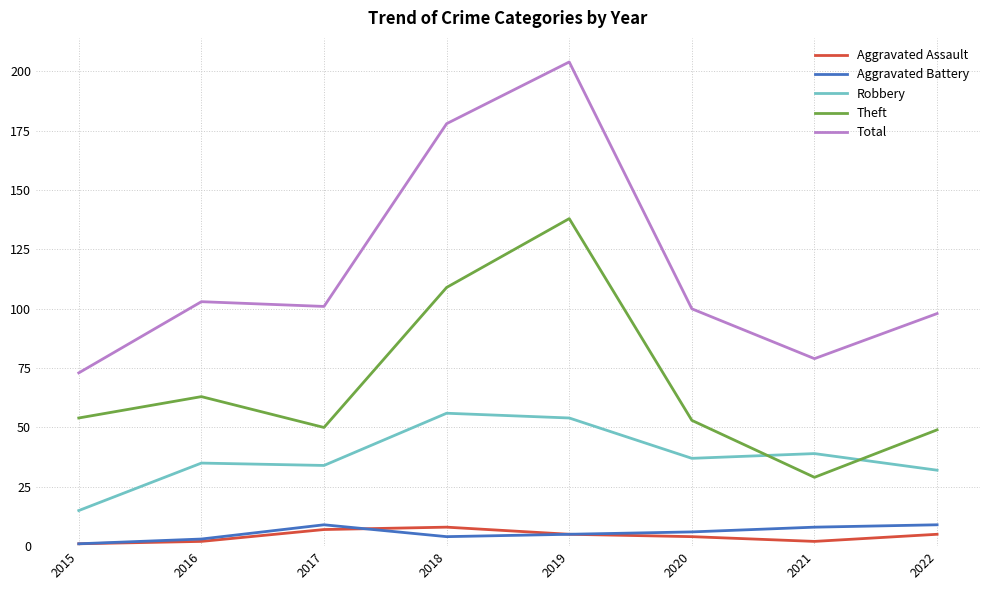

Is it true that Total equals 204 at 2019?

True